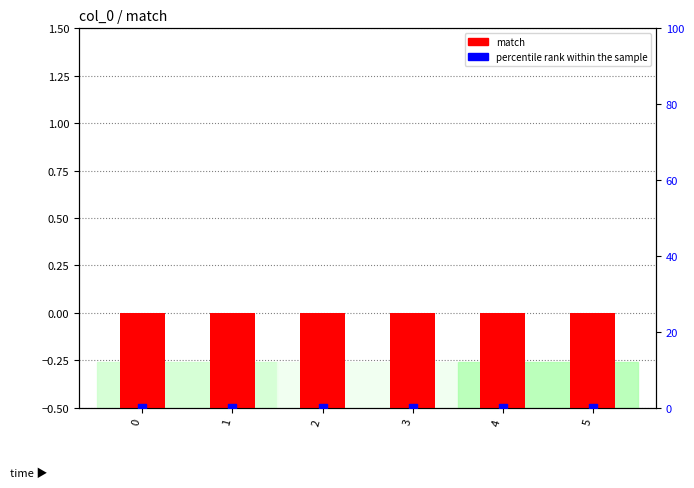

Which series reaches the minimum Y coordinate?

percentile rank within the sample